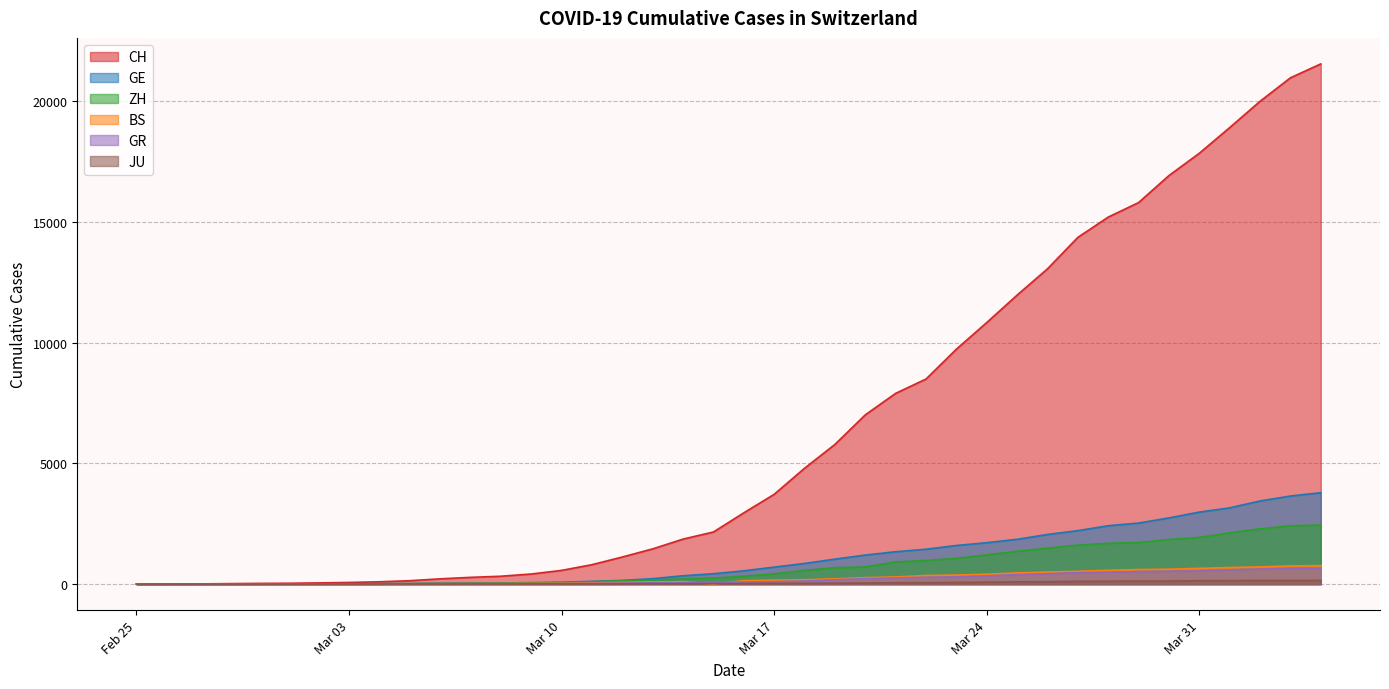

How many data points in CH are above 2954?

19